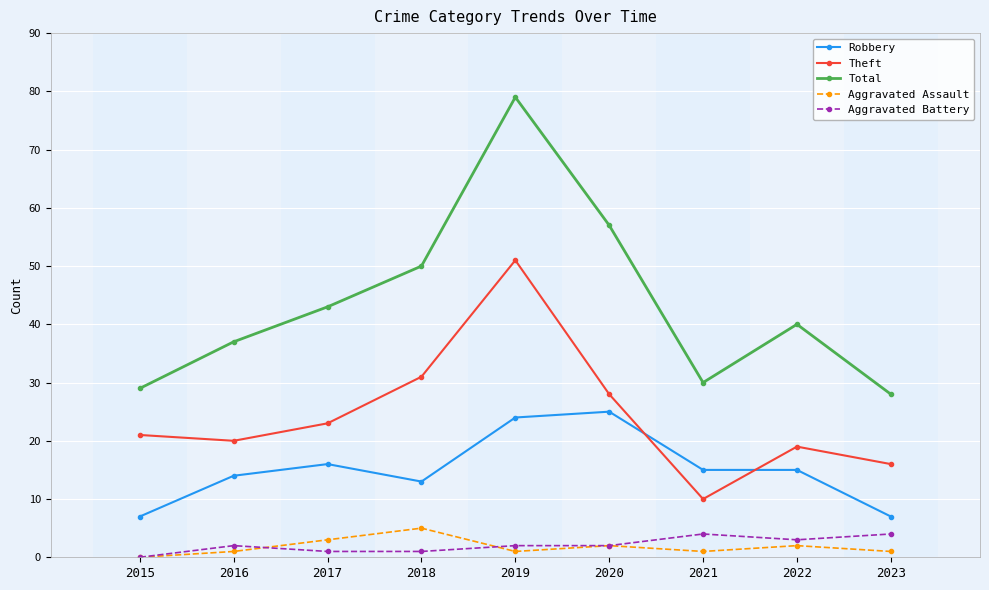

At which category does Total reach its first local peak?

2019